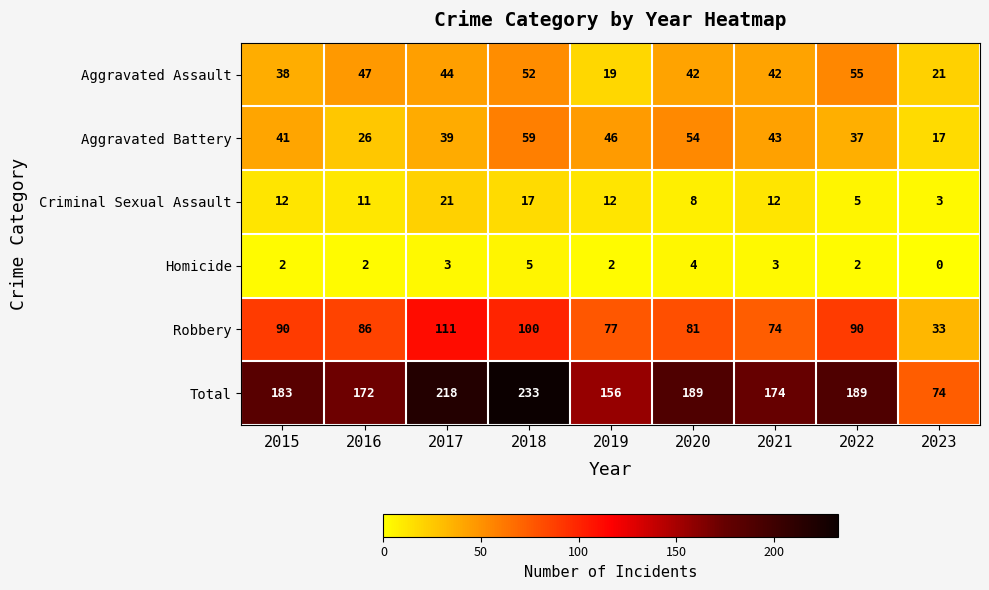

The Total series shows 233 at 2018. True or false?

True